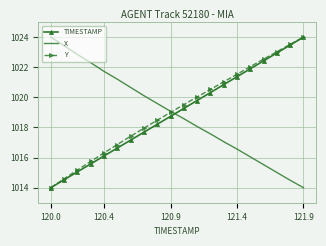

What is the minimum value shown in the chart?

1014.0